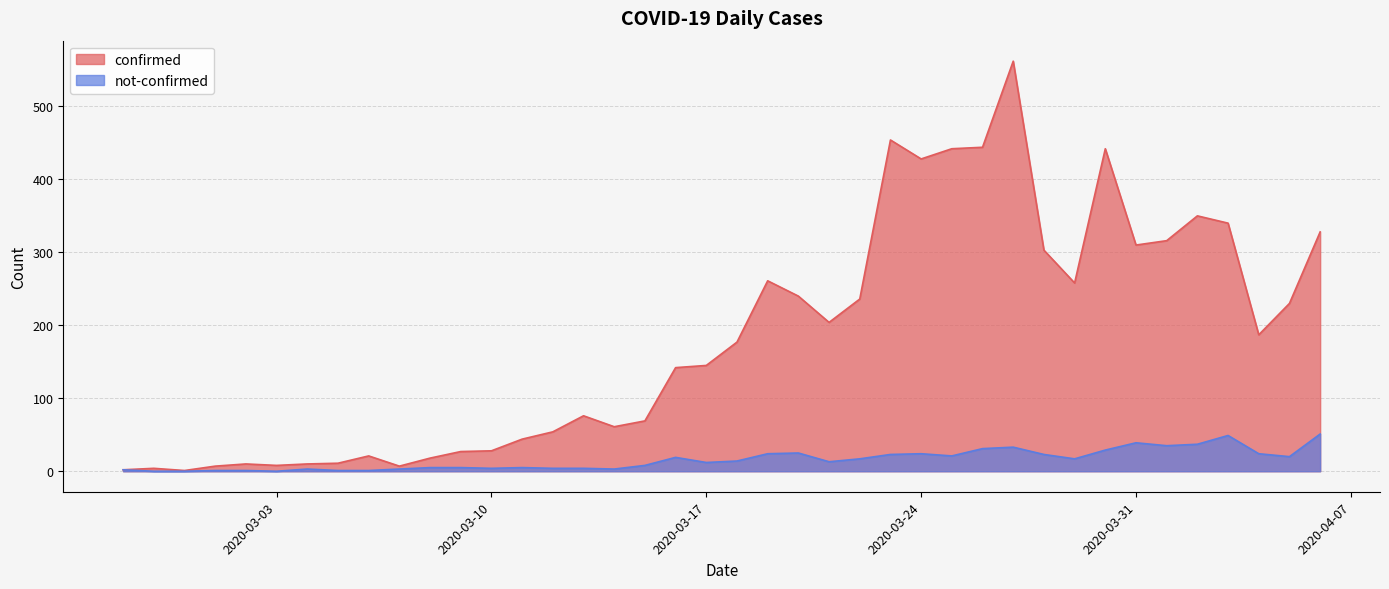

What is the difference between the second highest and minimum values in the not-confirmed series?

49